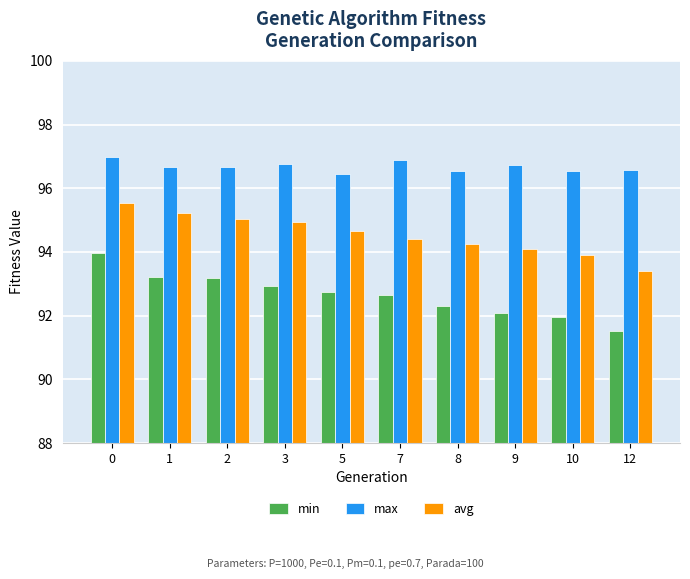

What is the maximum value for min?

94.0